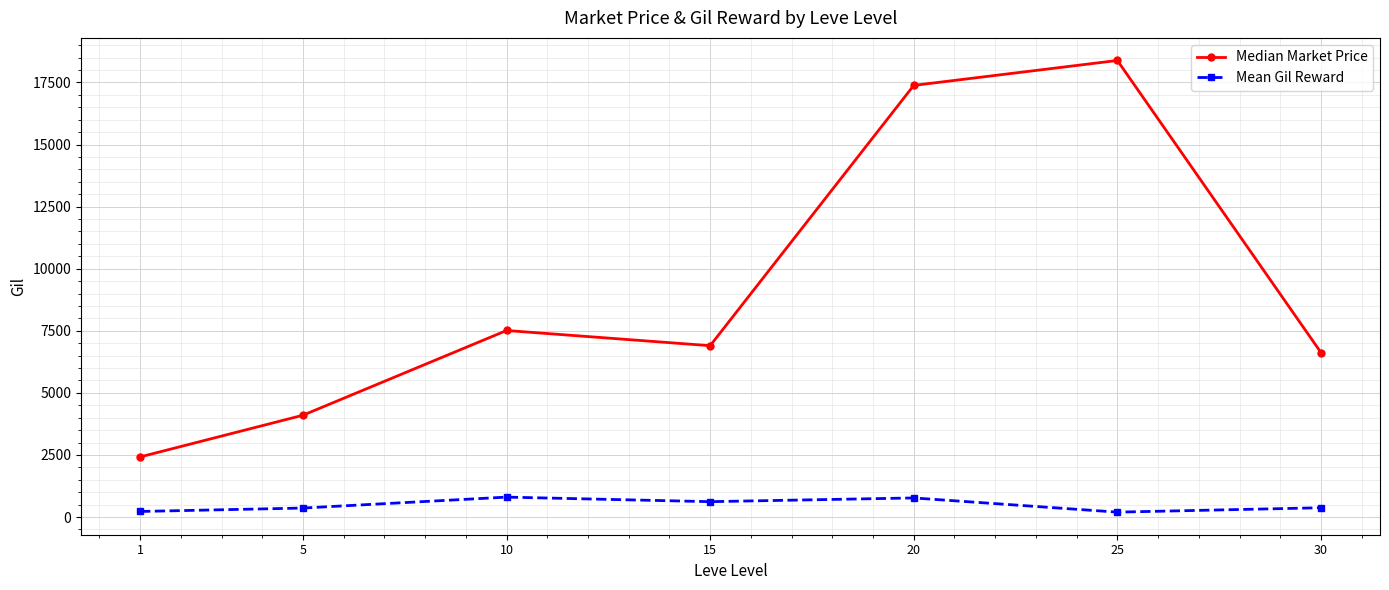

What is the lowest value of the Mean Gil Reward series?

198.3